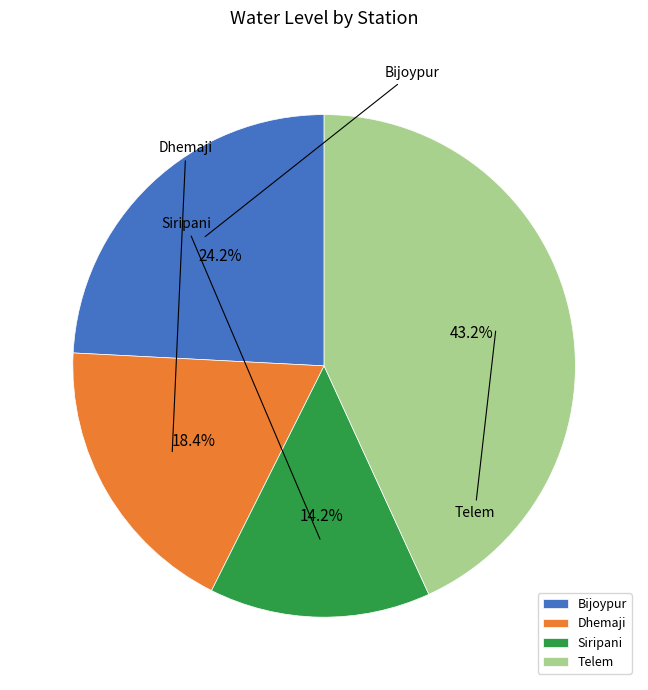

How many slices are in this pie chart?

4